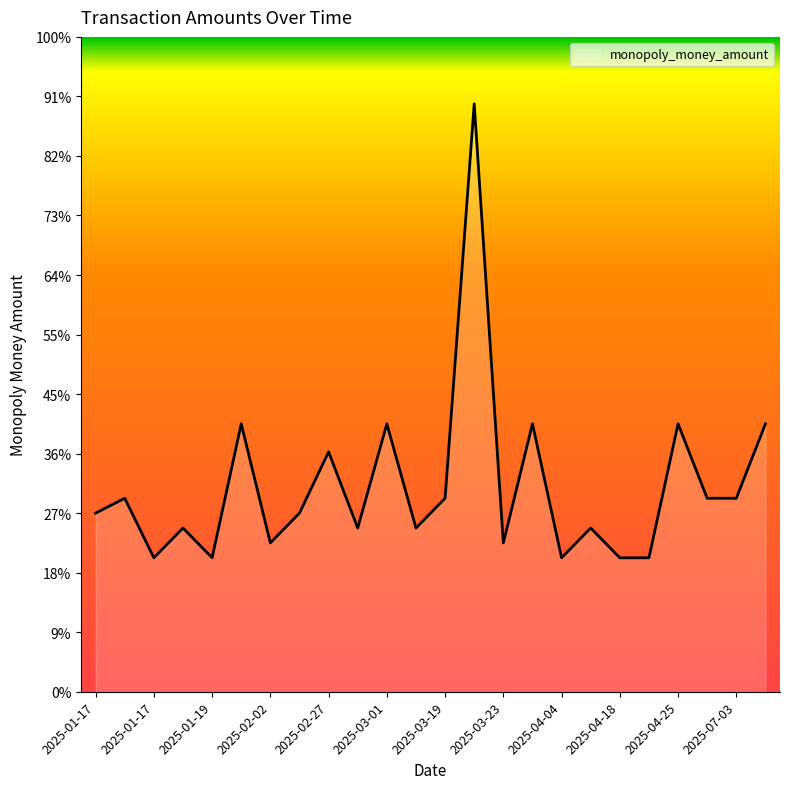

Reading right to left, list all the values displayed in this chart.

9.0	6.5	6.5	9.0	4.5	4.5	5.5	4.5	9.0	5.0	19.8	6.5	5.5	9.0	5.5	8.1	6.0	5.0	9.0	4.5	5.5	4.5	6.5	6.0